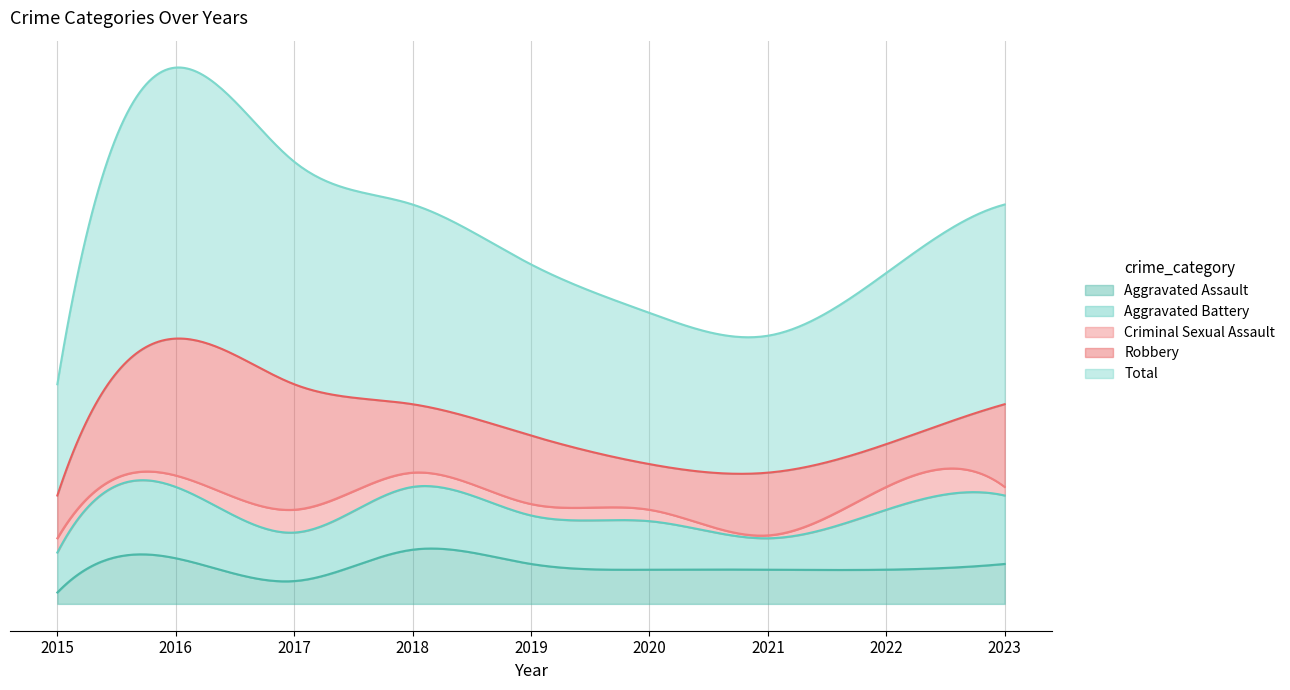

Where is Aggravated Assault nearest to the value 11?

2020